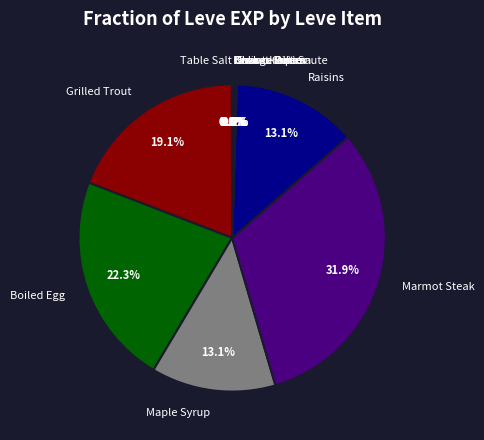

Approximately how many times larger is the value at Raisins compared to Grilled Trout?

0.7